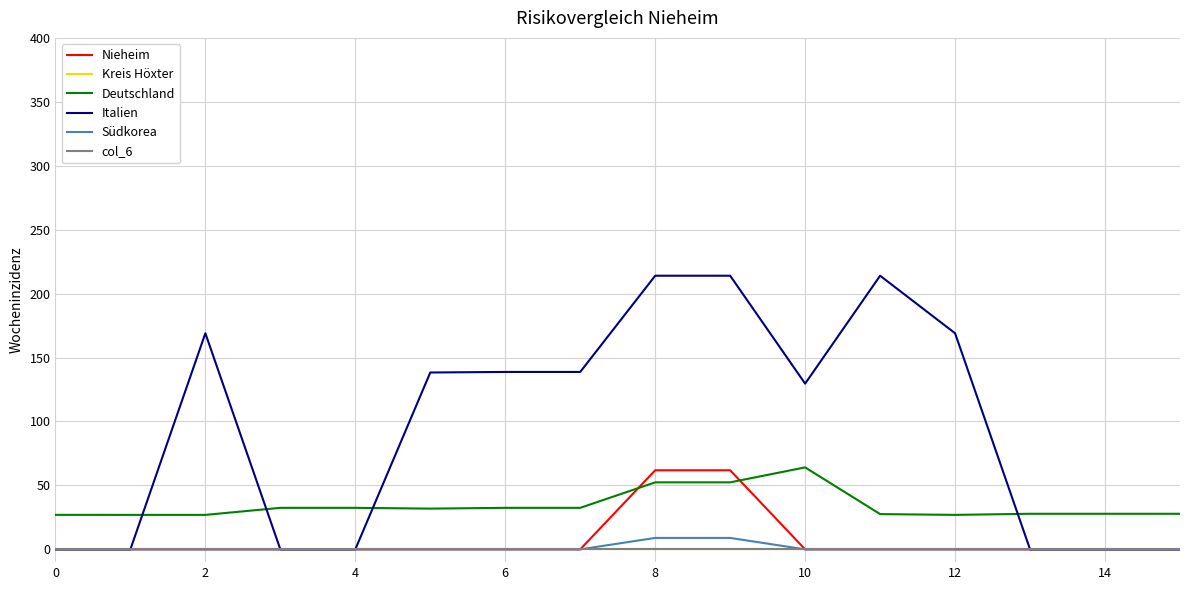

Is this an area chart (filled region under the line)?

No